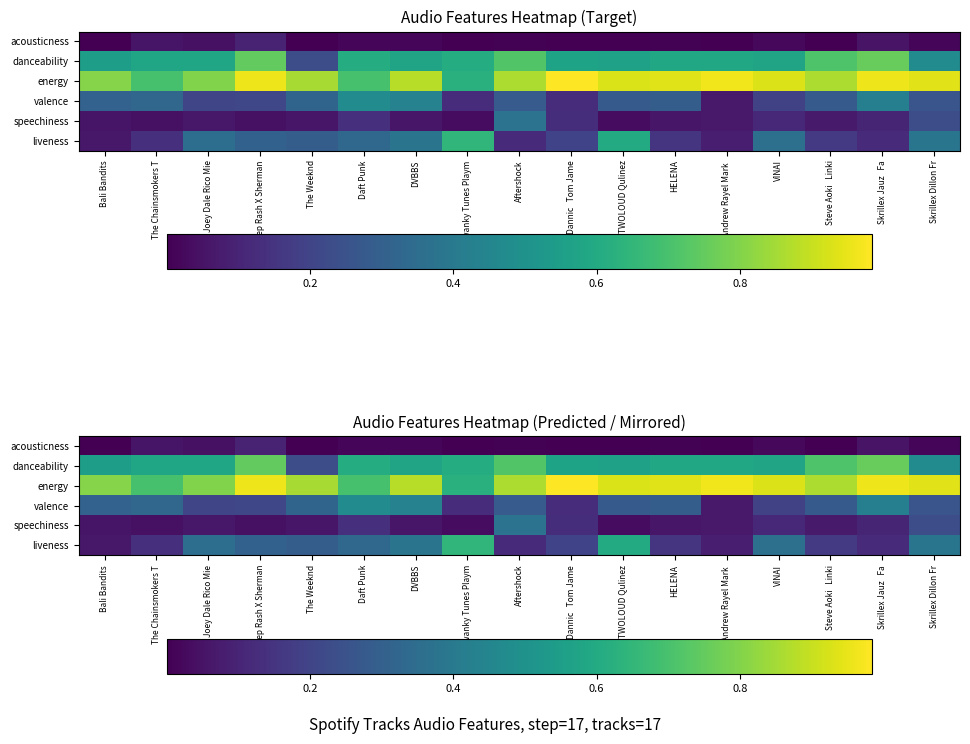

Which series has the largest range (max minus min)?

liveness